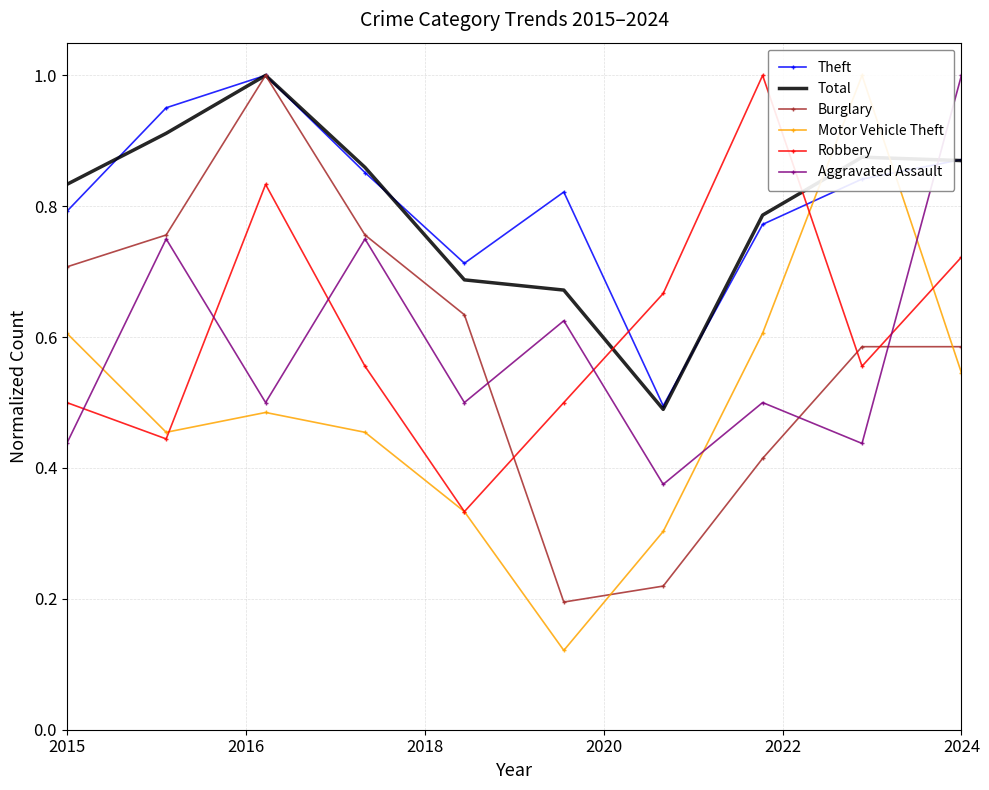

How many times do Robbery and Total cross each other?

2